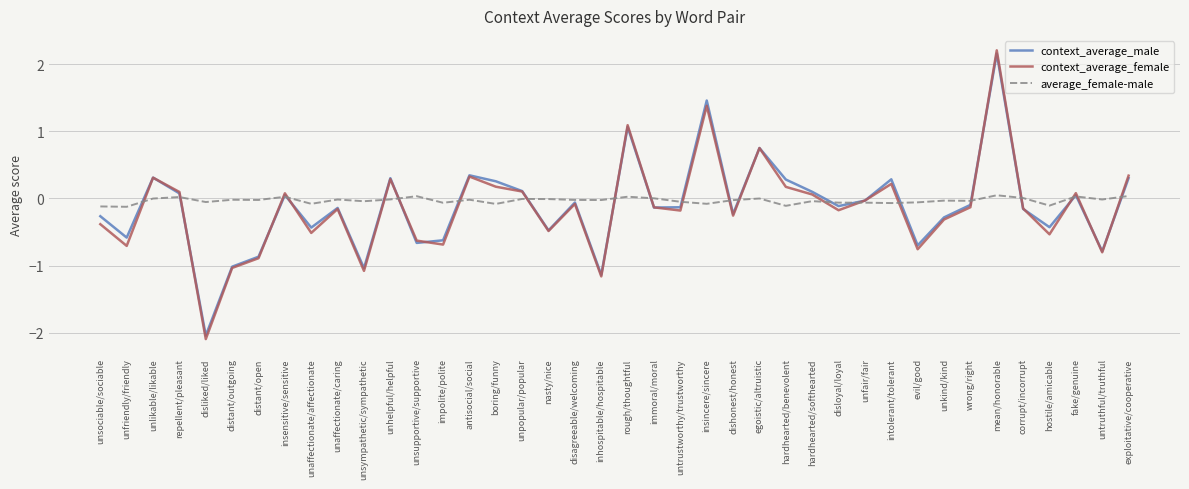

Between nasty/nice and unfair/fair, which series saw the biggest shift?

context_average_female